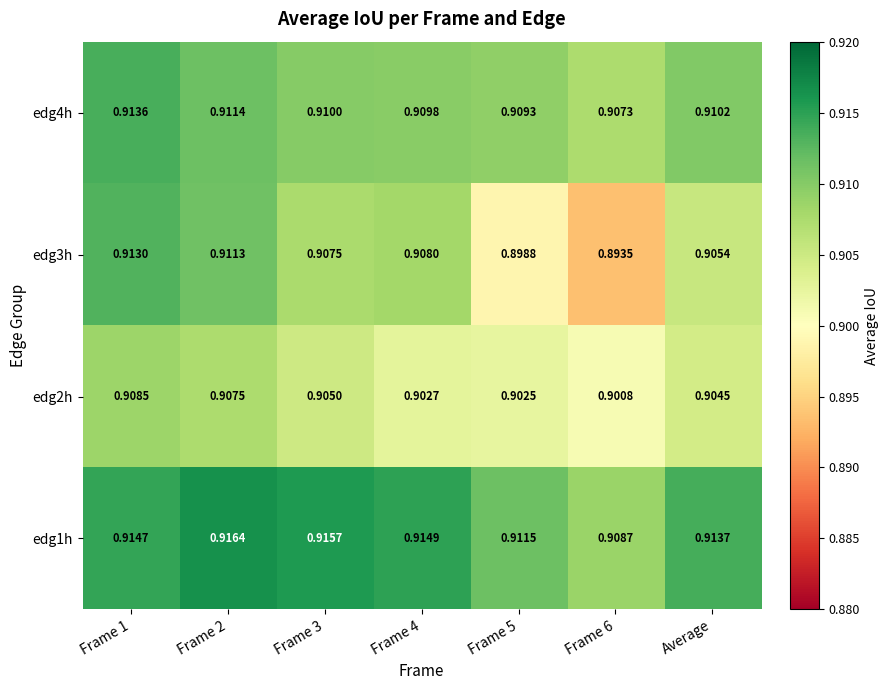

Is the value of edg1h at Frame 4 greater than the value of edg4h at Frame 4?

Yes